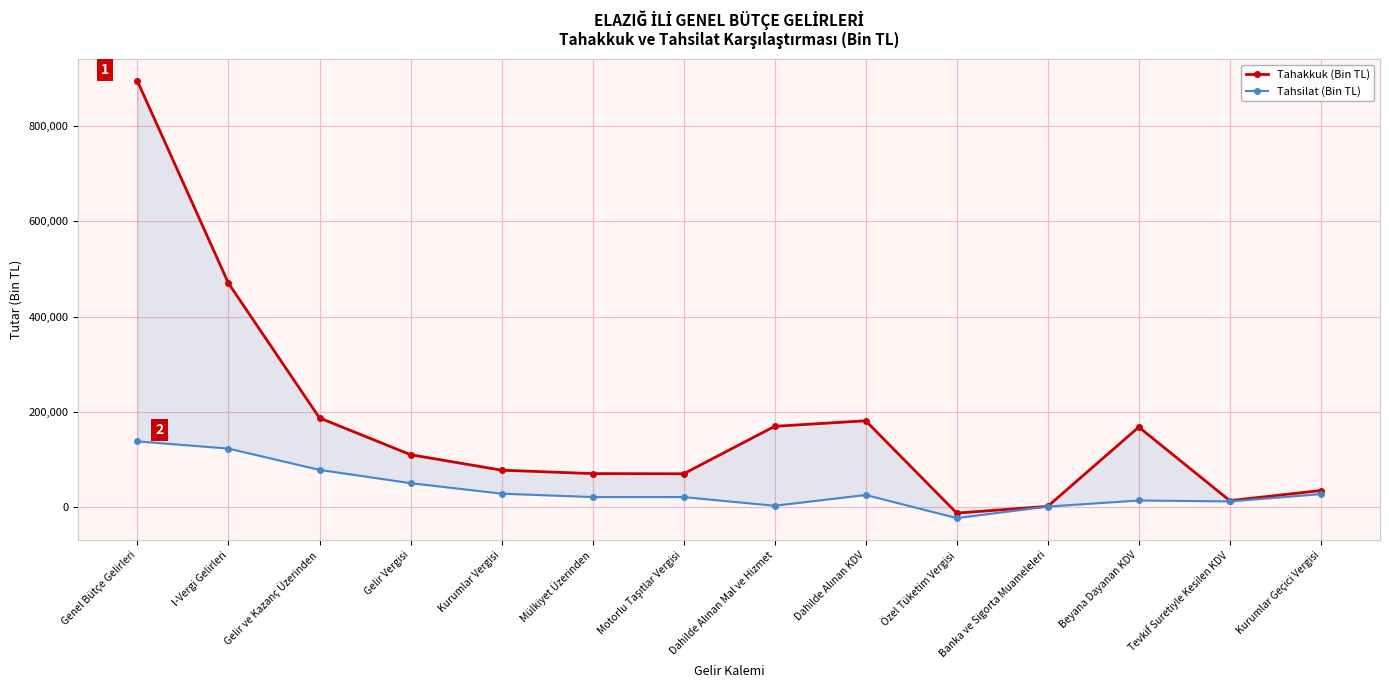

Between I-Vergi Gelirleri and Genel Bütçe Gelirleri, which is larger?

Genel Bütçe Gelirleri